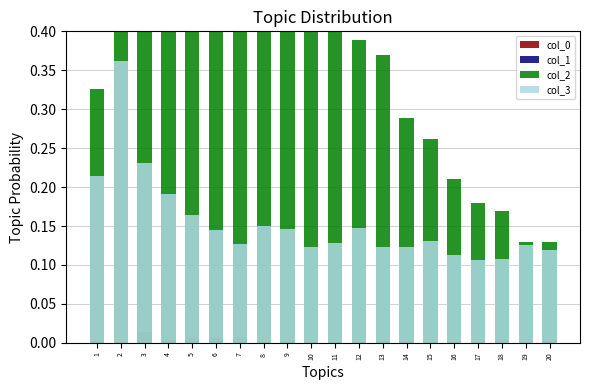

Which category has the lowest value across all series?

10